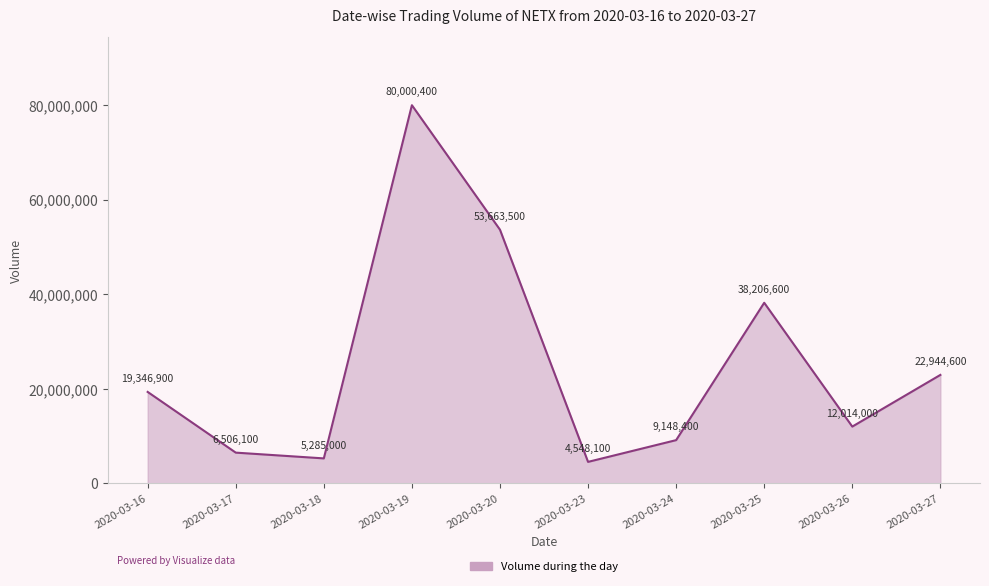

True or false: there are more than 2 points higher than both neighbors.

False